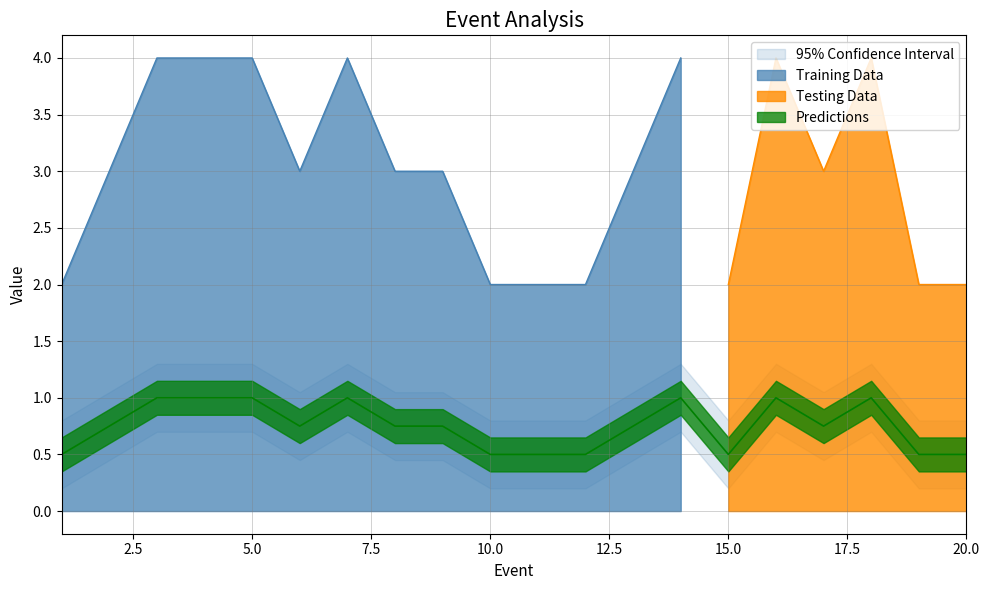

Is it true that Training Data equals 2 at 5.0?

False